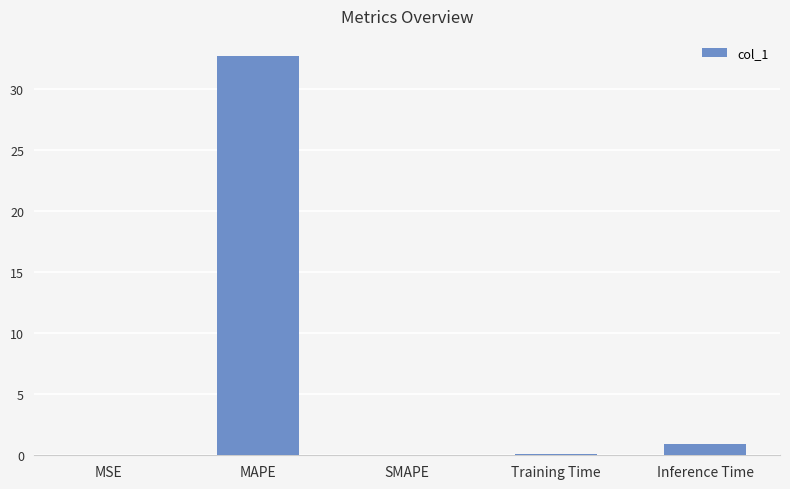

What is the sum of all values?

33.8